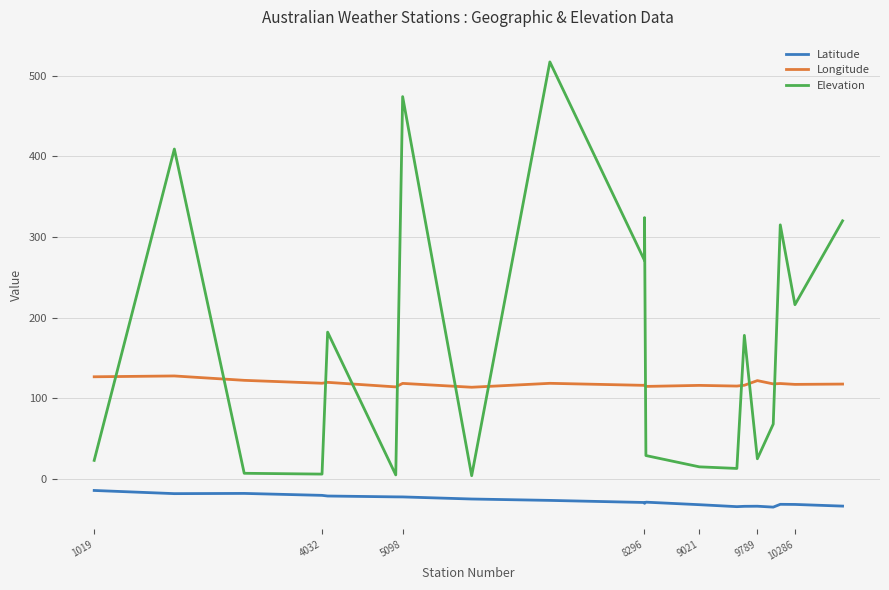

Which series has the largest total across all categories?

Elevation